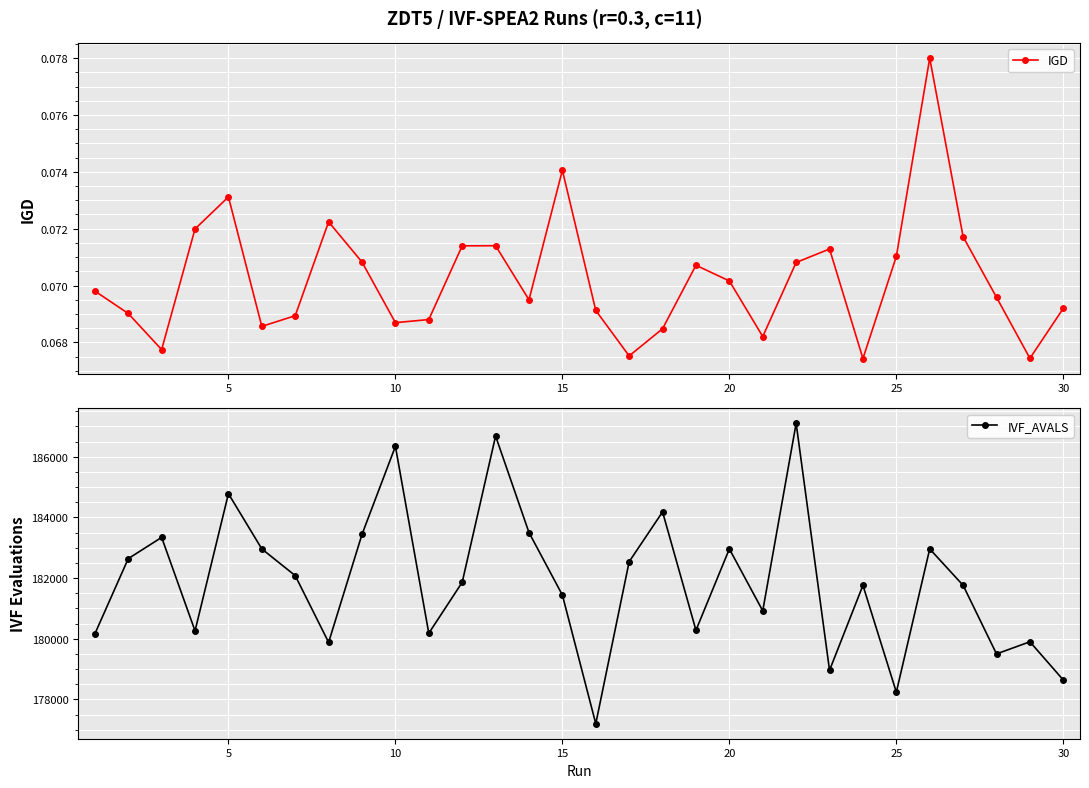

How many lines are shown in the chart?

2